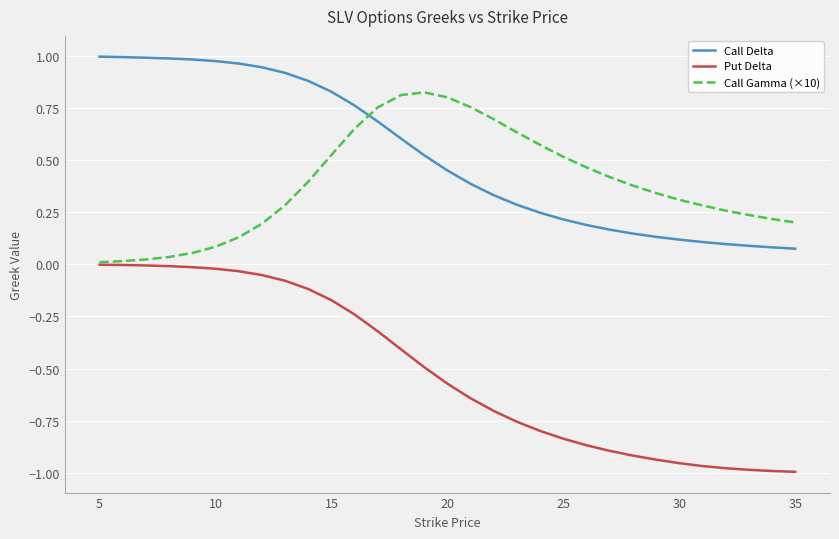

List the series in order of their peak value, lowest first.

Put Delta, Call Gamma (×10), Call Delta